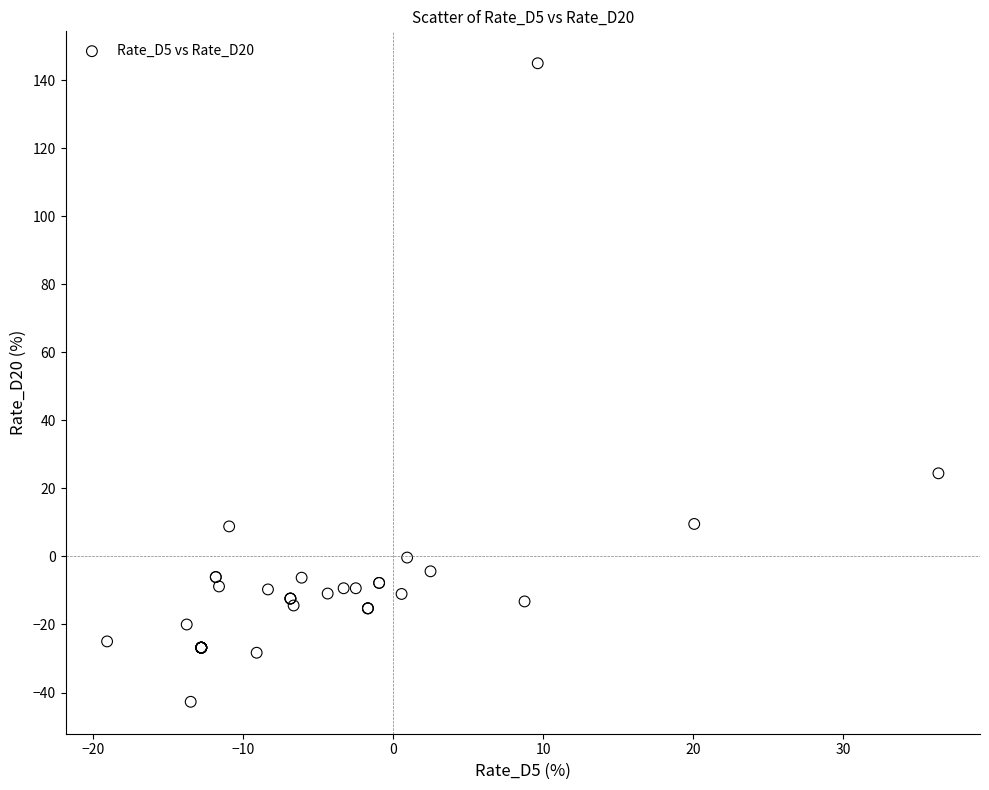

What Y value in the scatter plot is closest to 51?

24.5